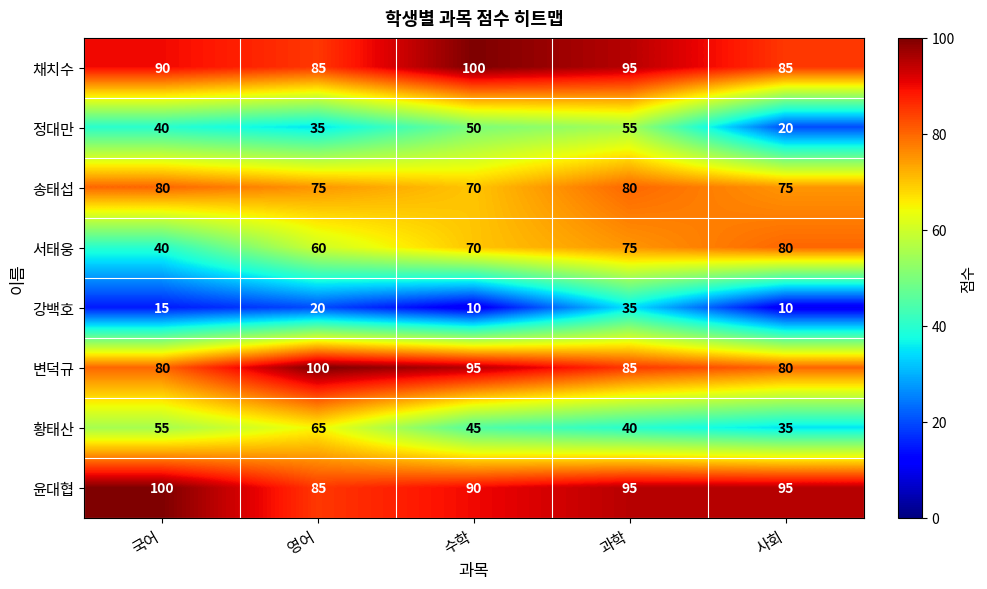

Read the 강백호 value at 영어.

20